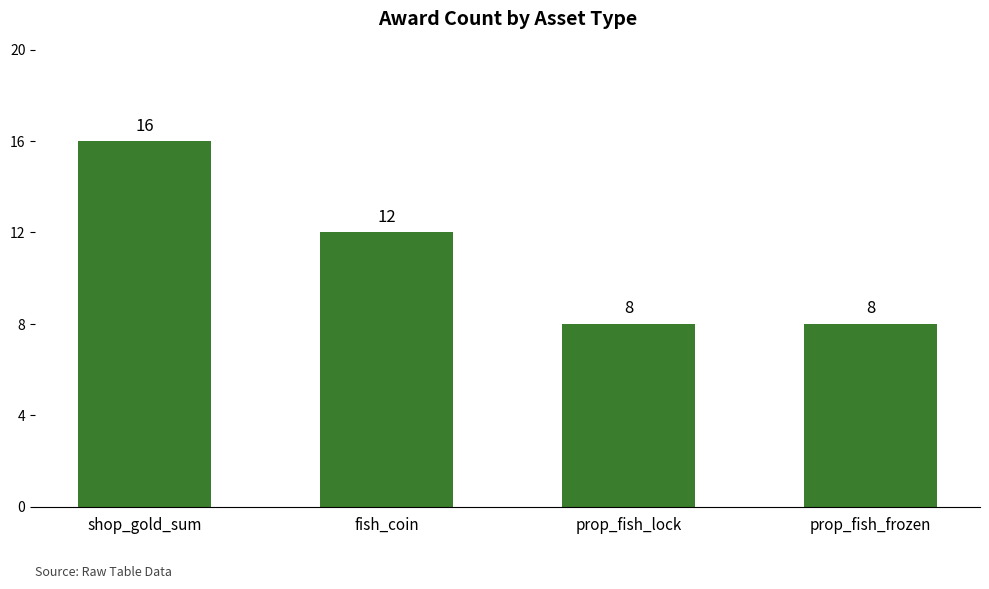

Between prop_fish_frozen and fish_coin, which is larger?

fish_coin